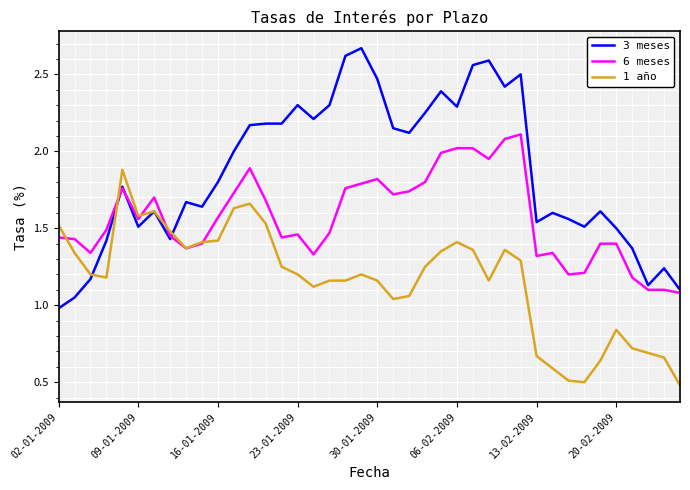

Which series has the largest total across all categories?

3 meses